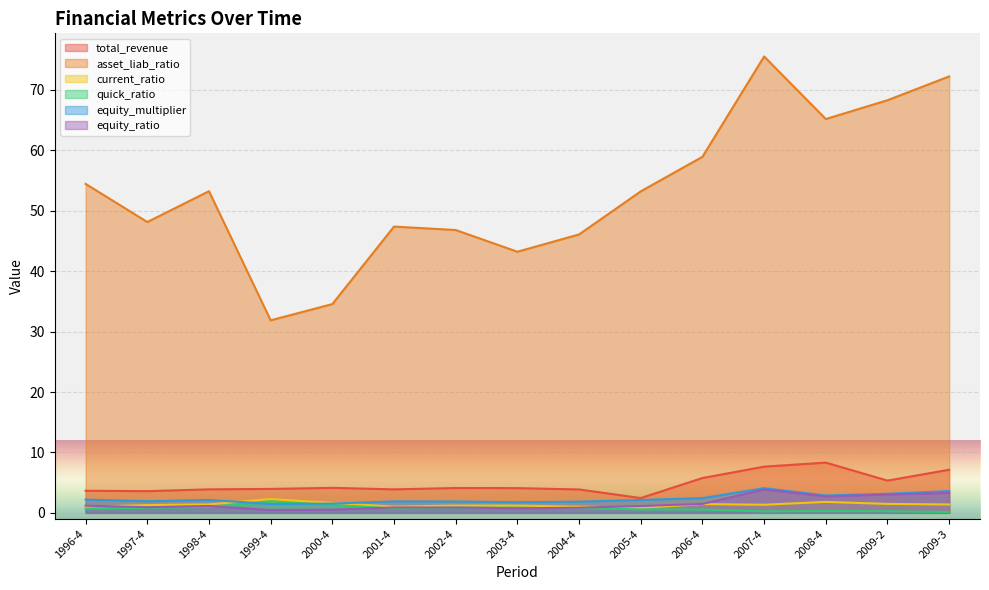

Where is total_revenue nearest to the value 5?

2009-2